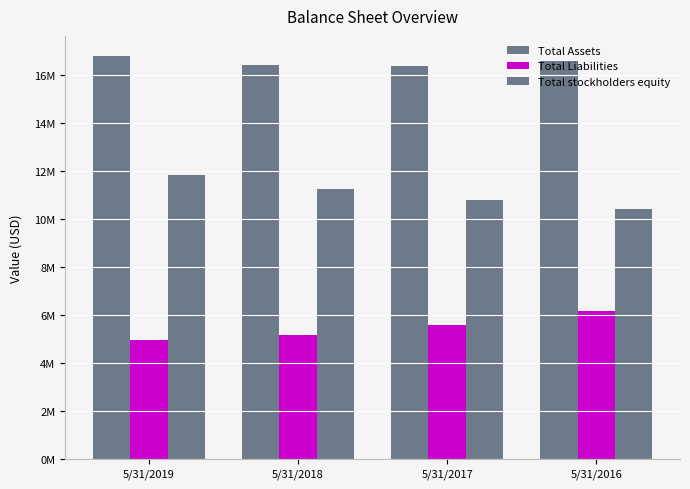

Which category has the lowest value in the Total Liabilities series?

5/31/2019